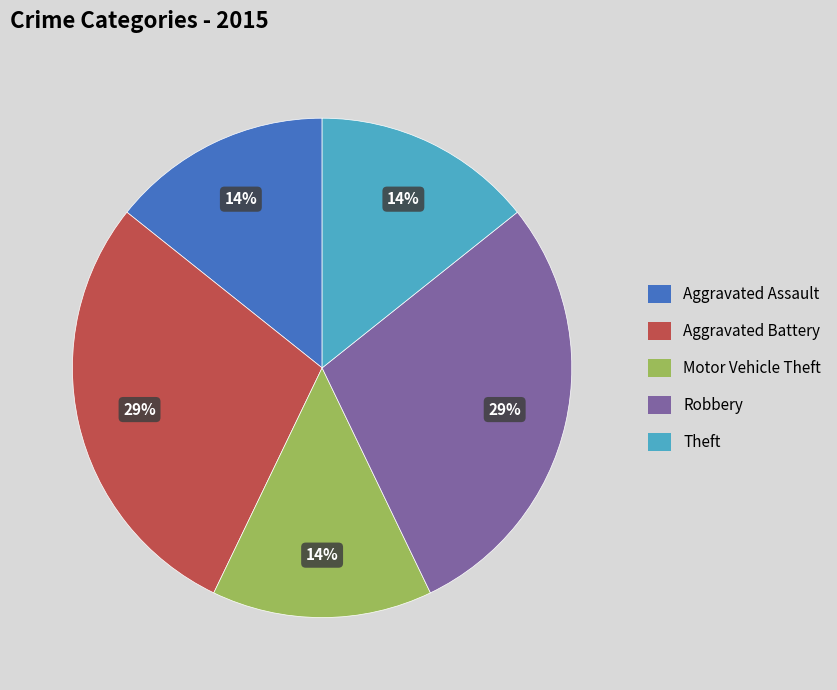

Is the sum of Robbery and Aggravated Battery greater than half?

Yes